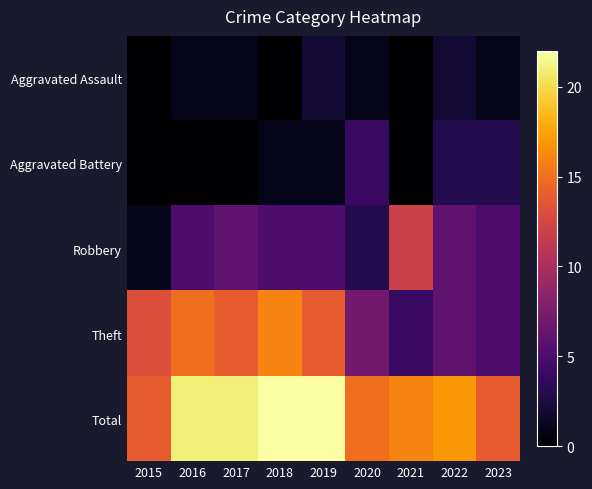

Reading left to right, what are all the values shown in this chart?

Aggravated Assault: 2015=0	2016=1	2017=1	2018=0	2019=2	2020=1	2021=0	2022=2	2023=1
Aggravated Battery: 2015=0	2016=0	2017=0	2018=1	2019=1	2020=4	2021=0	2022=3	2023=3
Robbery: 2015=1	2016=5	2017=6	2018=5	2019=5	2020=3	2021=12	2022=6	2023=5
Theft: 2015=13	2016=15	2017=14	2018=16	2019=14	2020=7	2021=4	2022=6	2023=5
Total: 2015=14	2016=21	2017=21	2018=22	2019=22	2020=15	2021=16	2022=17	2023=14